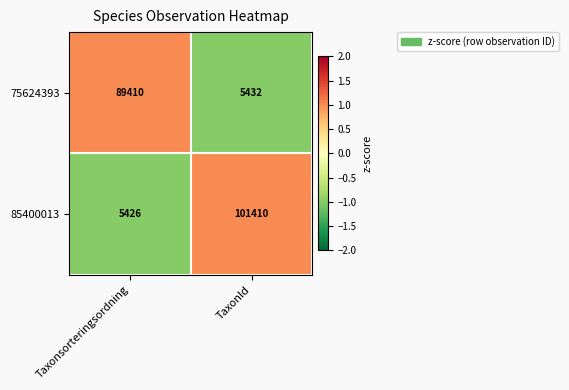

At which category is the sum across all series the highest?

TaxonId